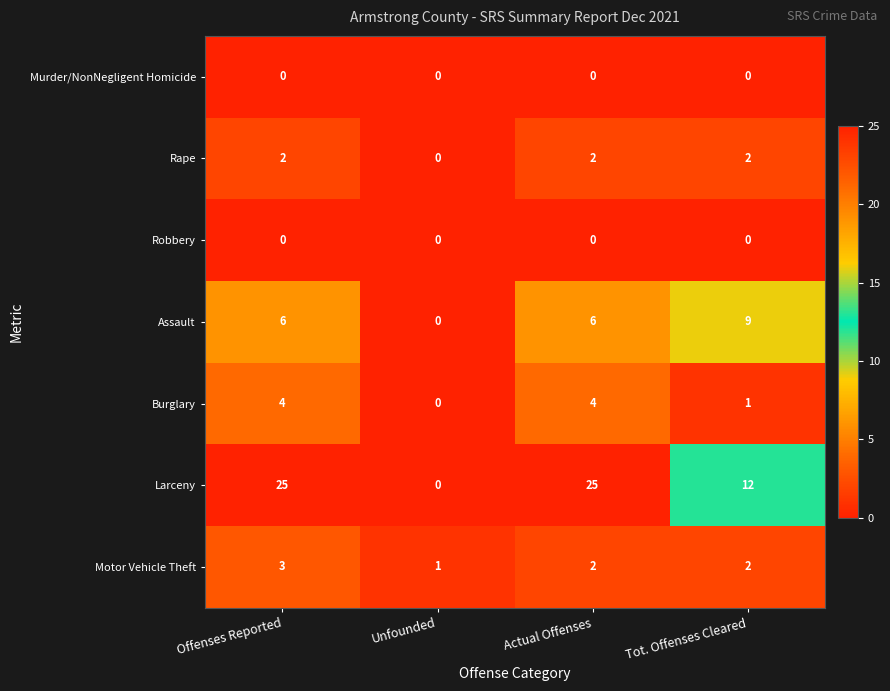

Which series has the widest spread of values?

Larceny